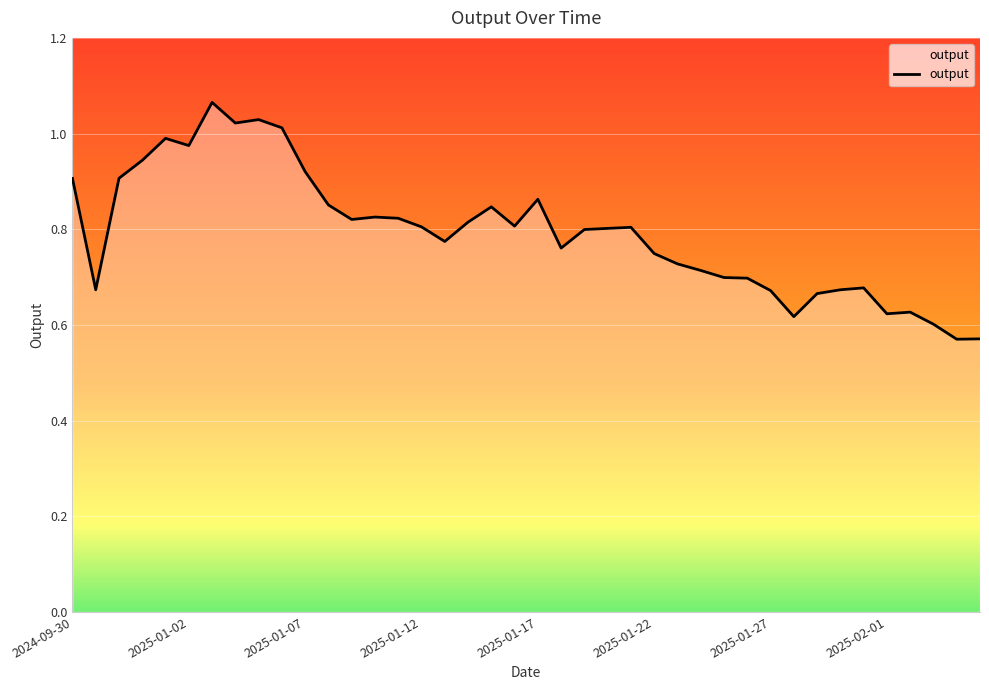

What is the difference between the maximum and minimum values?

0.5